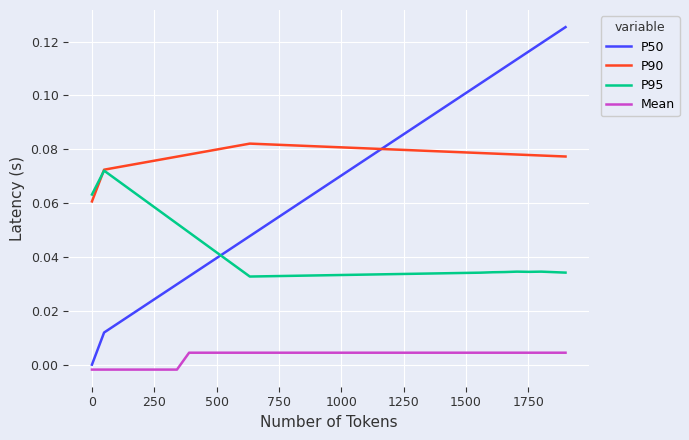

Which series has the largest total across all categories?

P90